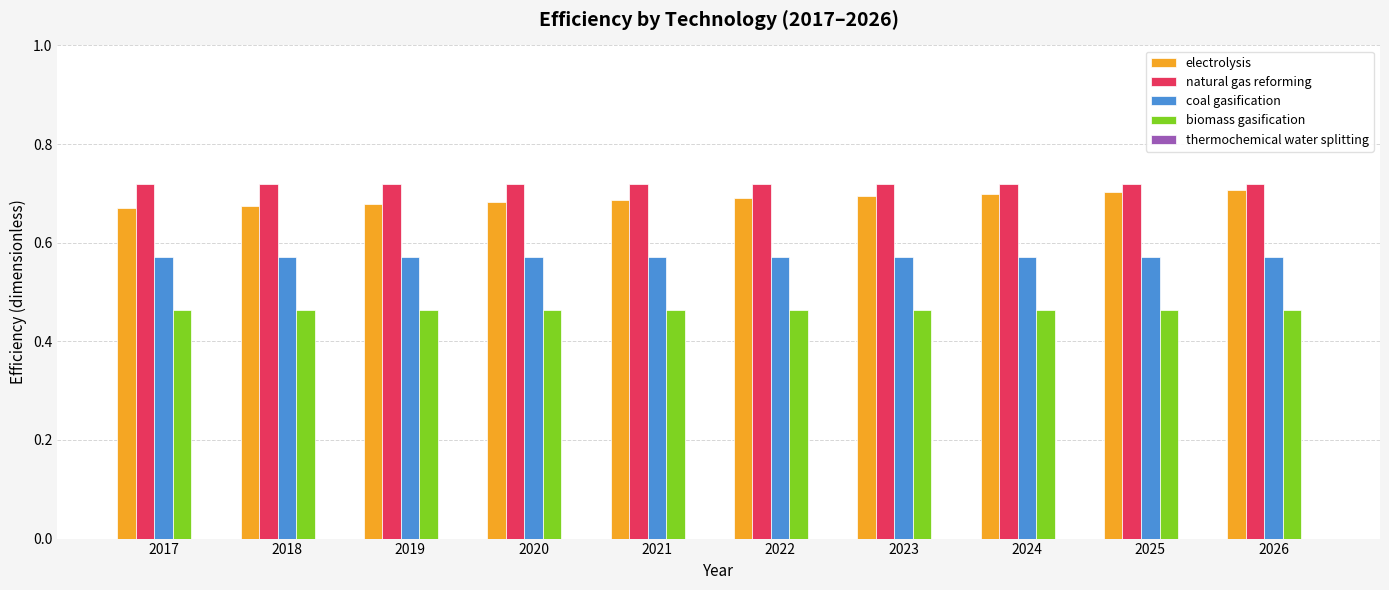

What is the spread (max minus min) of values at 2023?

0.3